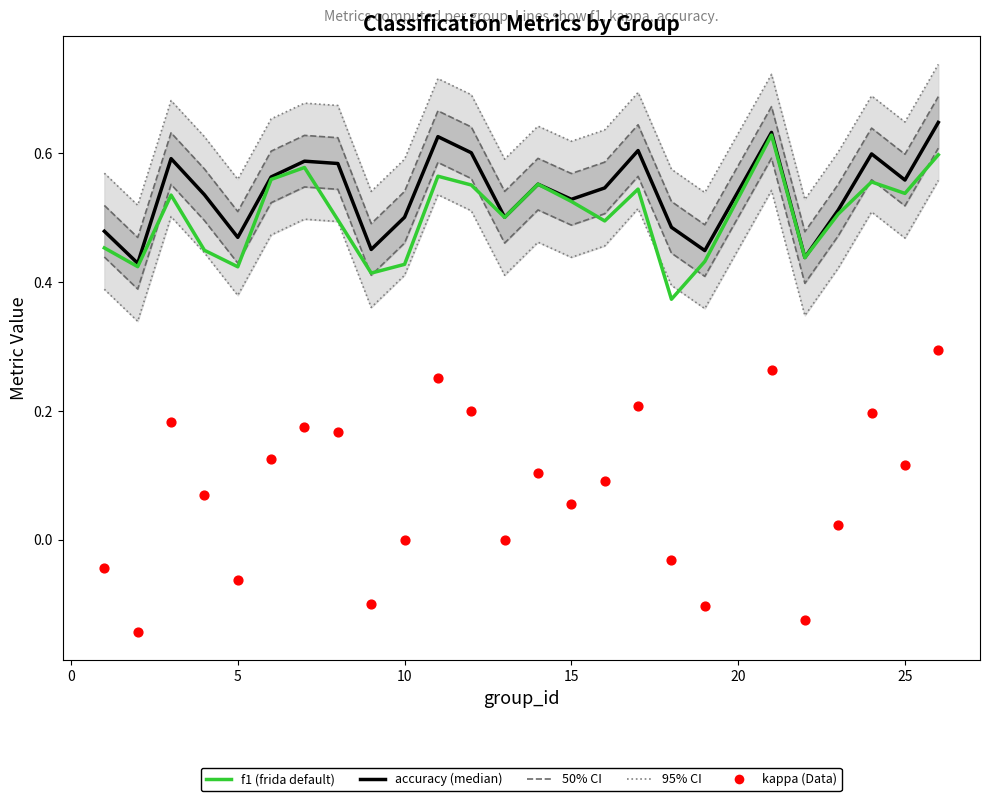

Is the value of accuracy at 24 greater than the value of 95% CI at 8?

Yes